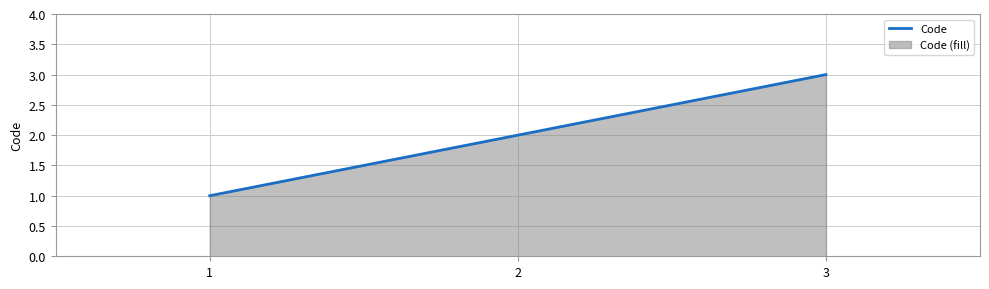

At which category does the chart reach its peak across all series?

3